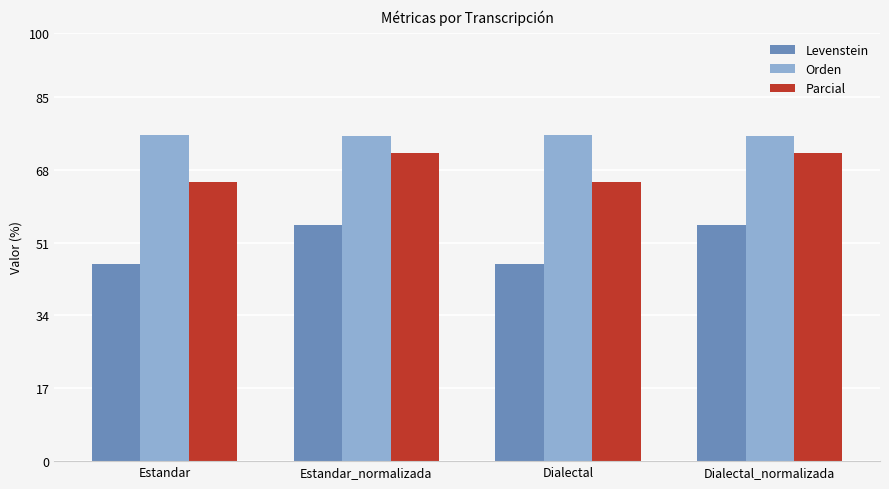

How many bars are there in each group?

3